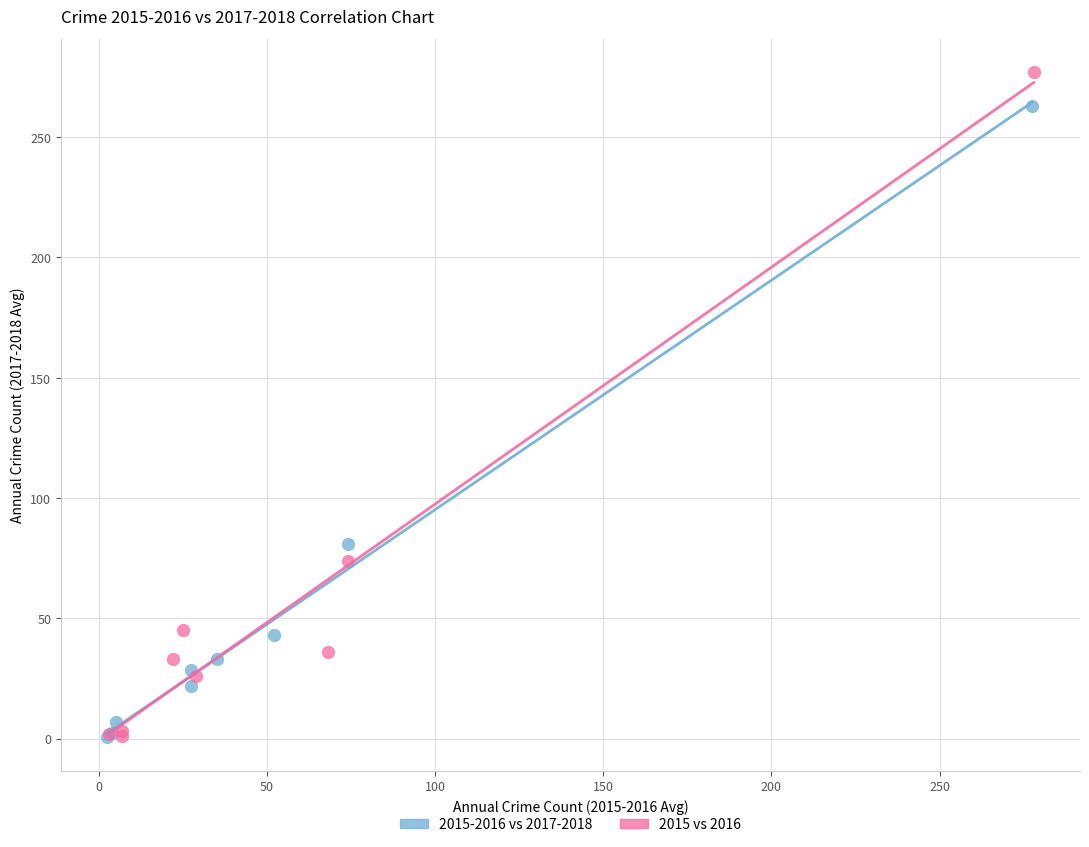

Which series has the widest spread of Y values?

2015 vs 2016